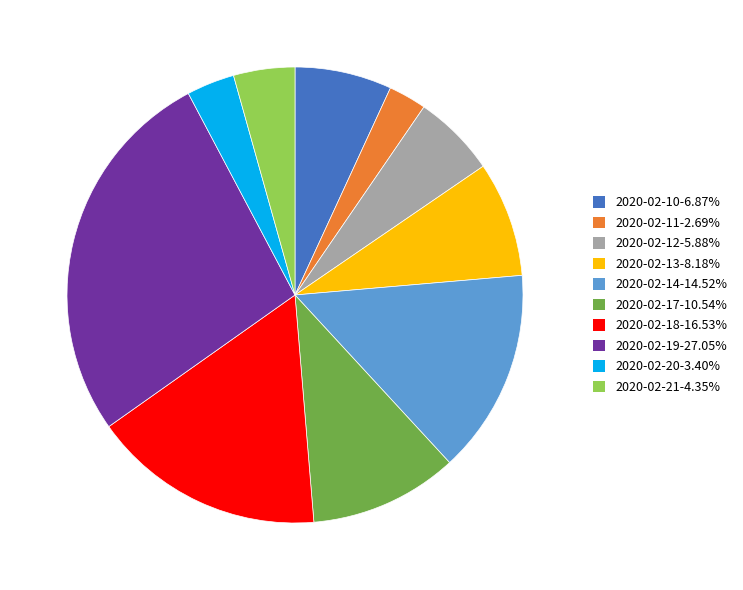

Which slice is the largest?

2020-02-19